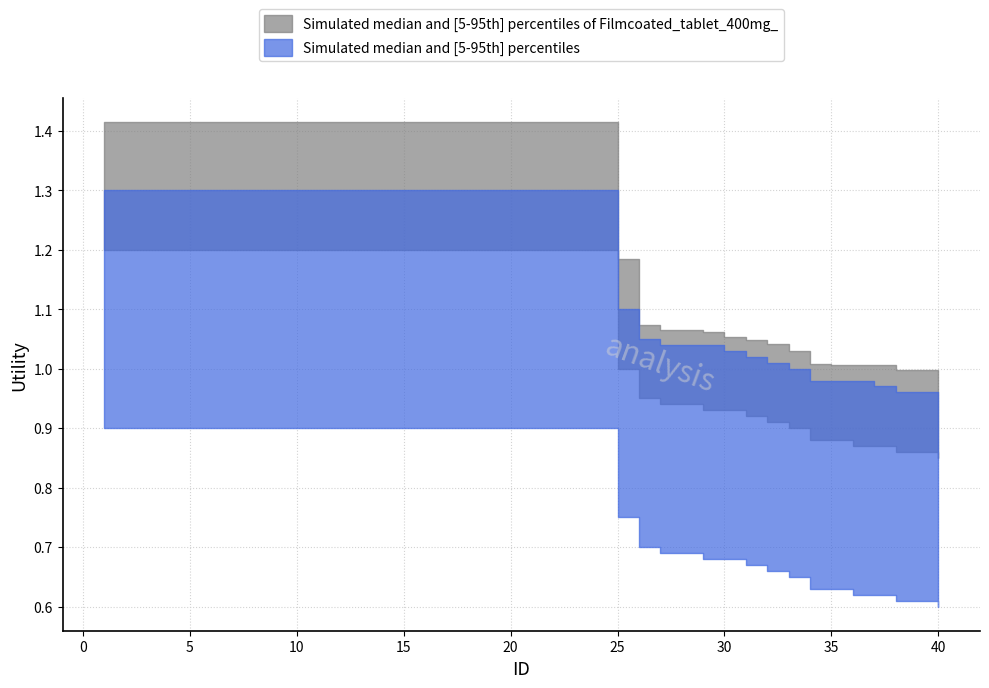

At how many categories does at least one series exceed 1?

37